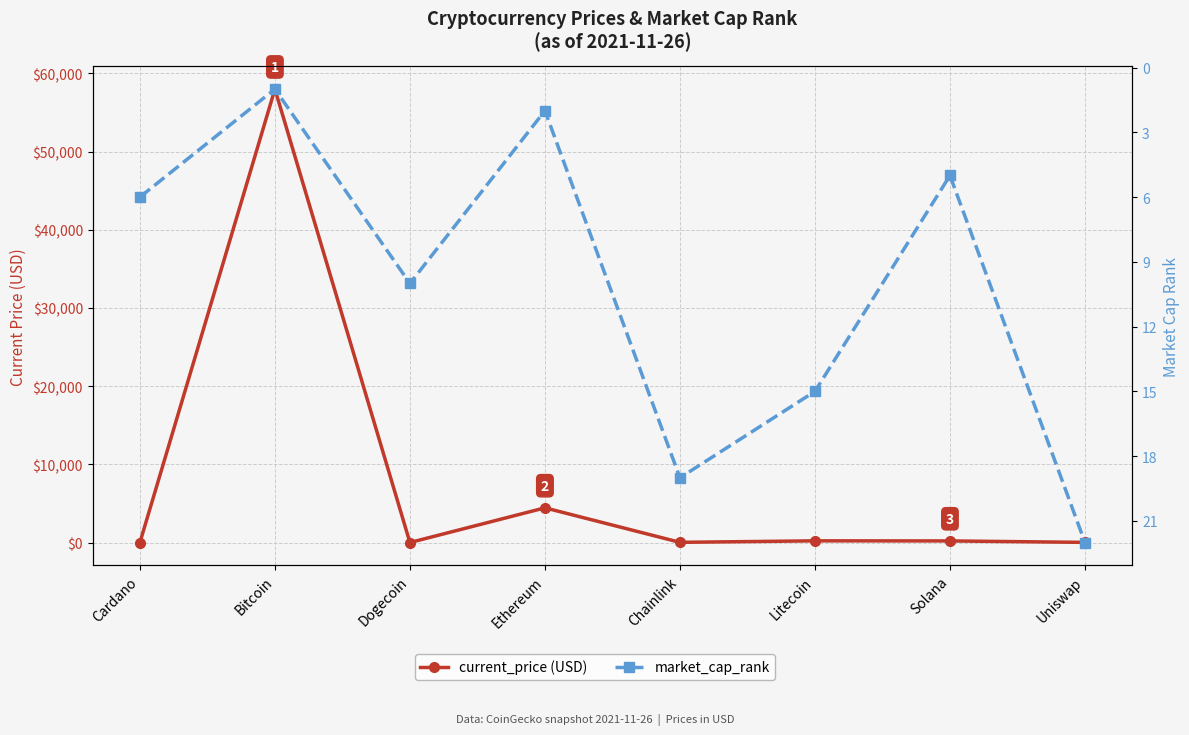

How many categories are shown in the chart?

8